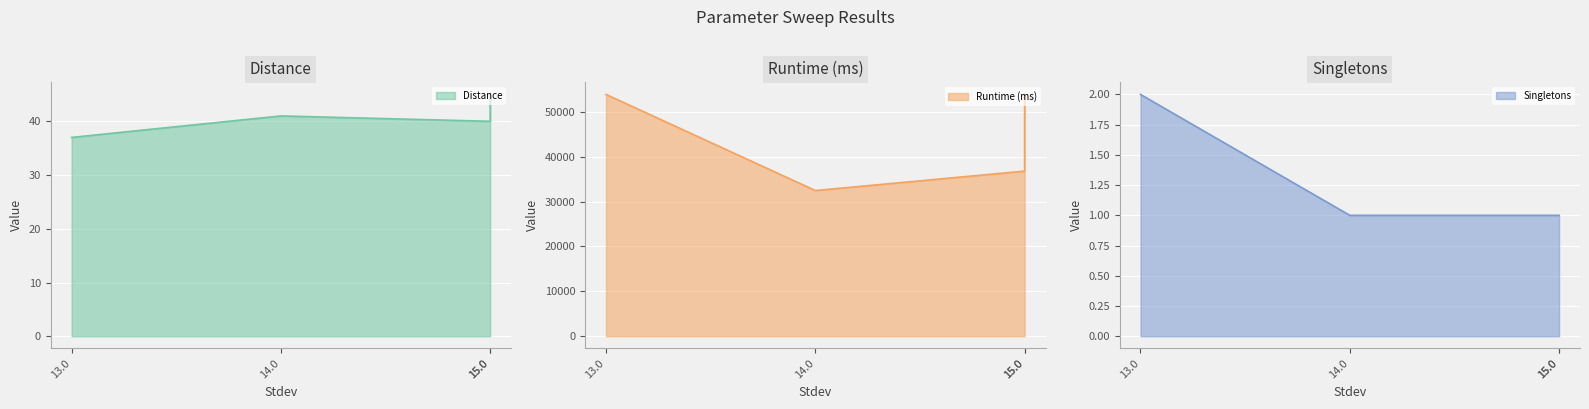

Read the Distance line value at 15.0.

45